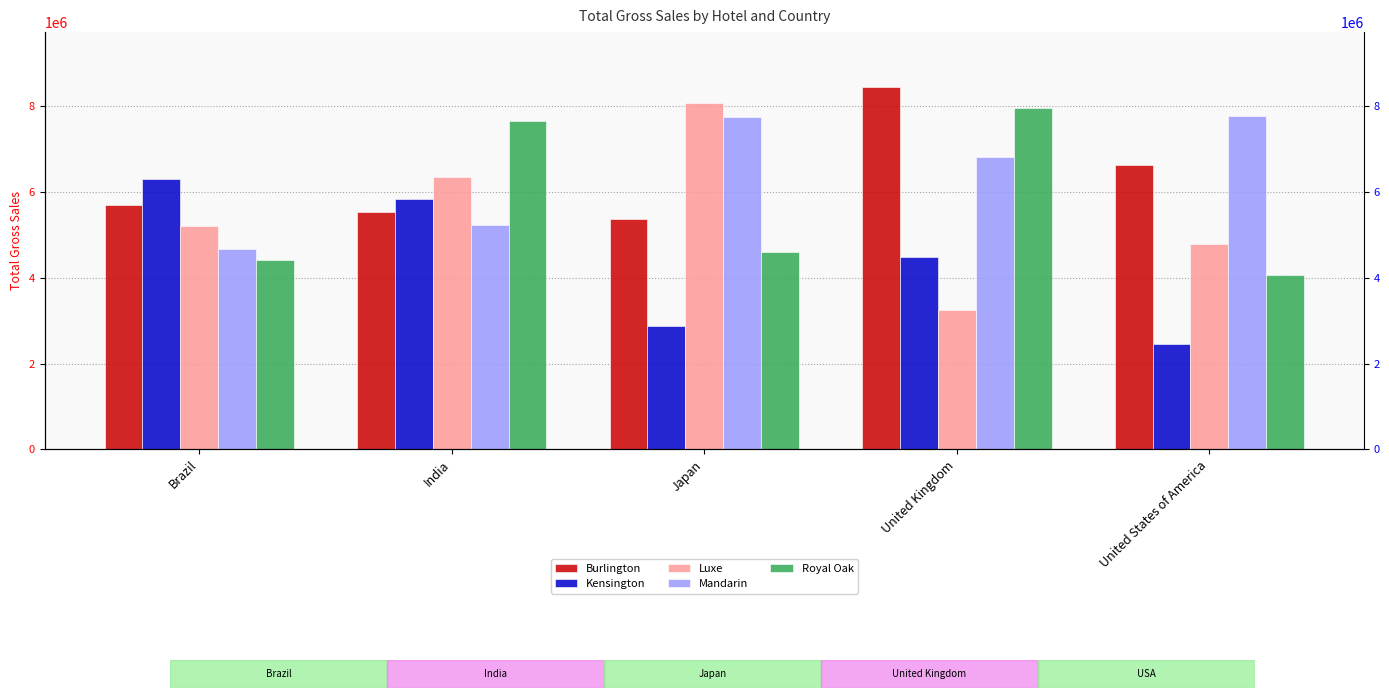

Count the number of categories in the chart.

5